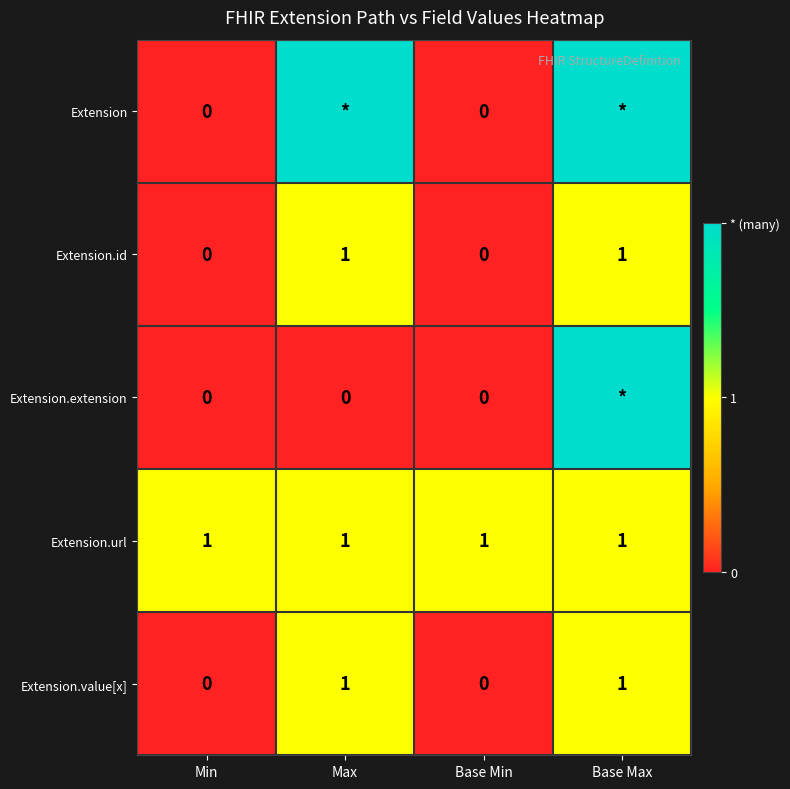

The Extension.url series shows 0 at Min. True or false?

False